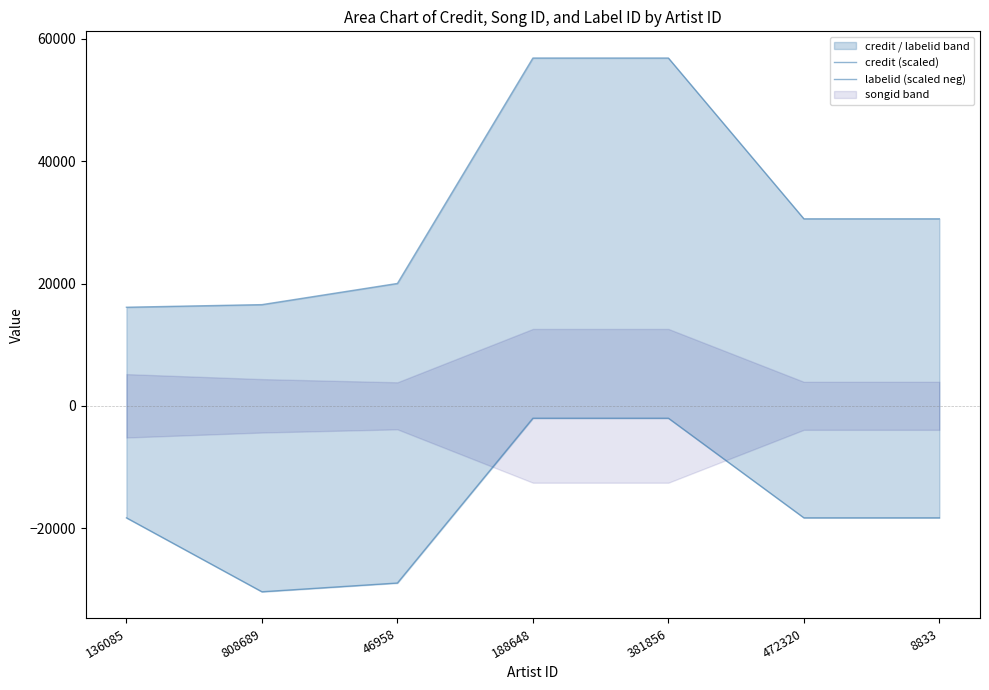

At which category does the chart reach its minimum across all series?

808689